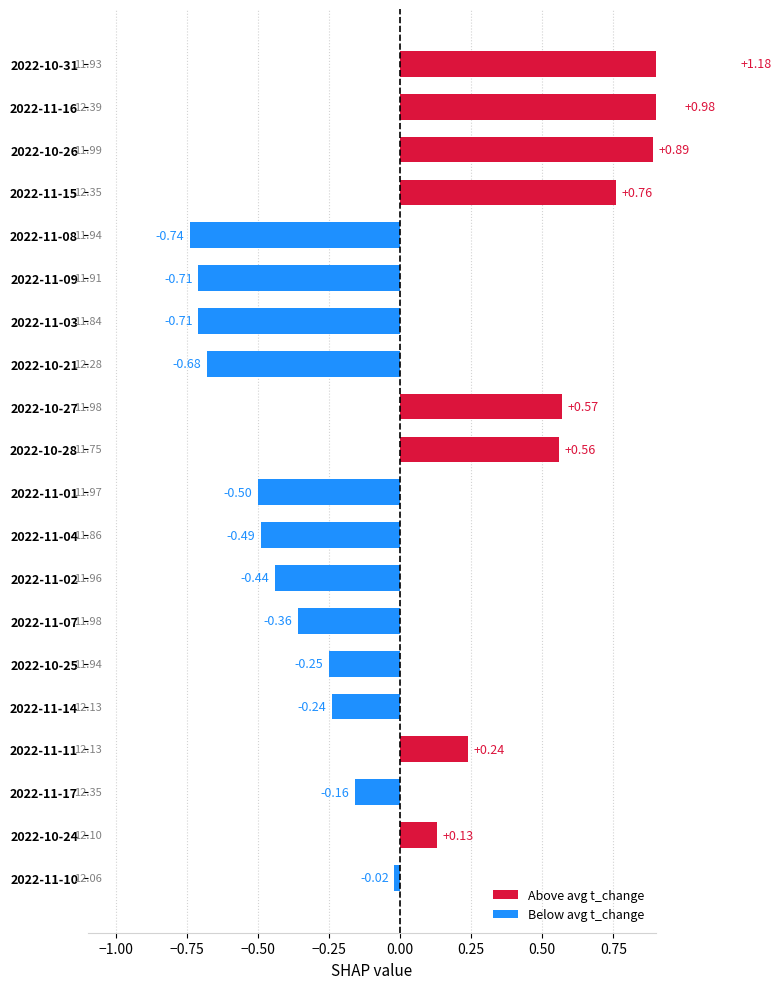

The value at 2022-11-02 is -0.4. True or false?

True